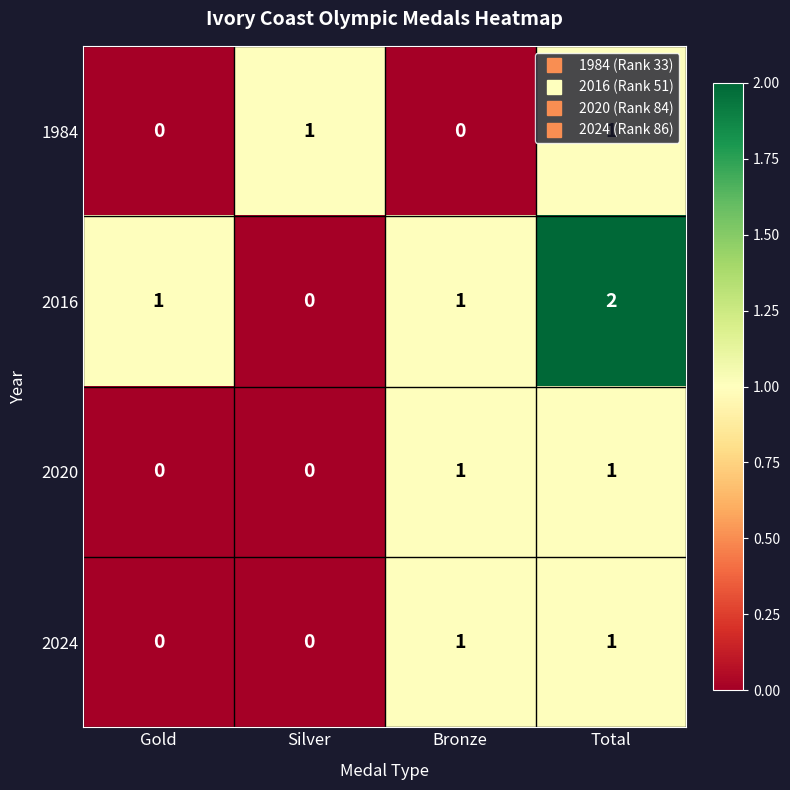

The value of 2016 at Total is 1. True or false?

False